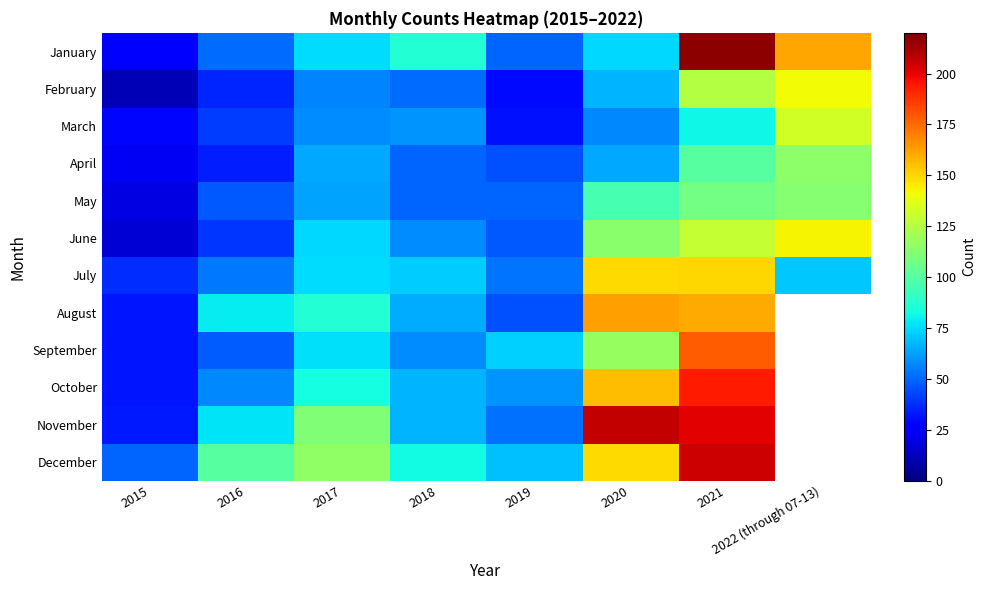

What value does the December series have at 2015?

49.0